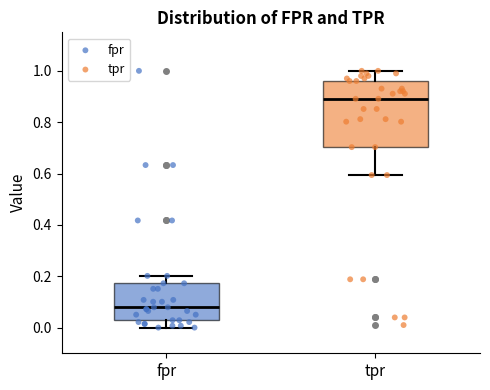

Which box's median line is the lowest?

fpr